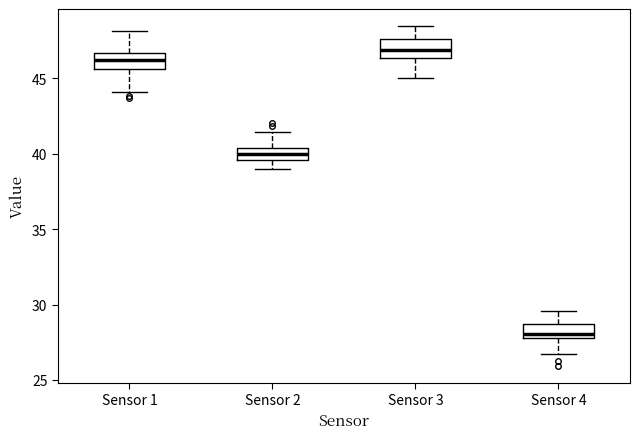

Reading left to right, transcribe this box plot: for each box, give where its median line is, the range the box spans, and where its two whiskers end, as read against the y-axis. The values are not printed on the chart, so give them approximately, as read against the axis.

Sensor 1: median 46.0, box 45.5 to 46.5, whiskers 44.0 to 48.0
Sensor 2: median 40.0, box 39.5 to 40.5, whiskers 39.0 to 41.5
Sensor 3: median 47.0, box 46.5 to 47.5, whiskers 45.0 to 48.5
Sensor 4: median 28.0 (just above the box's lower edge), box 28.0 to 28.5, whiskers 26.5 to 29.5